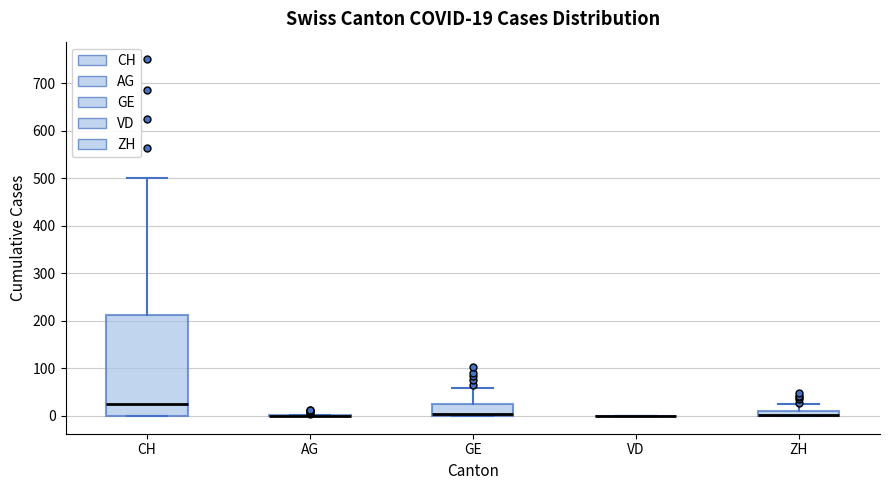

Which box is the tallest, from its lower edge to its upper edge?

CH